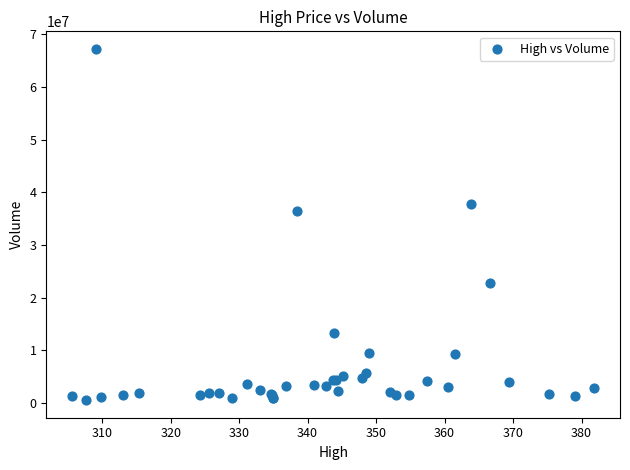

What Y value in the scatter plot is closest to 33893212?

36387648